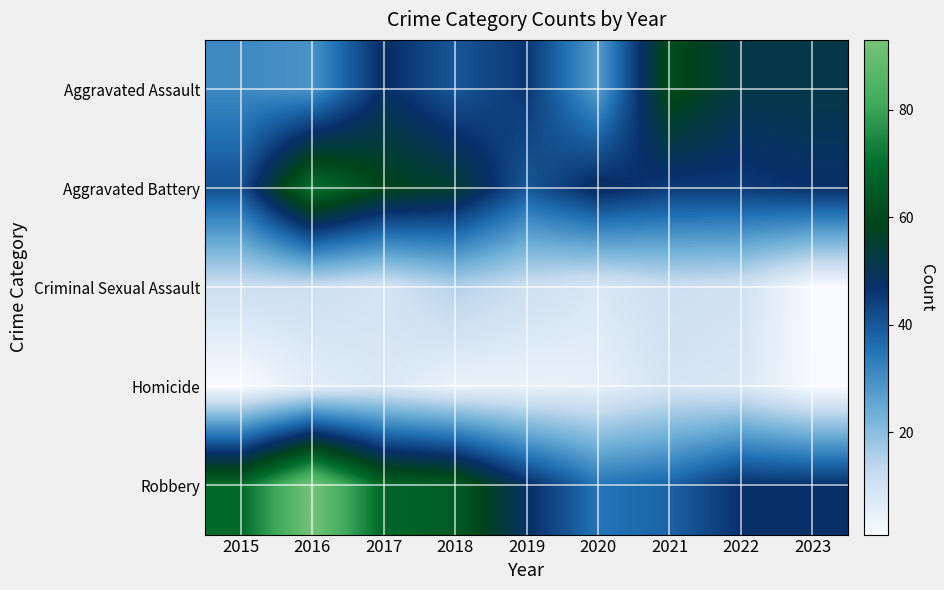

How many series are shown in this chart?

5